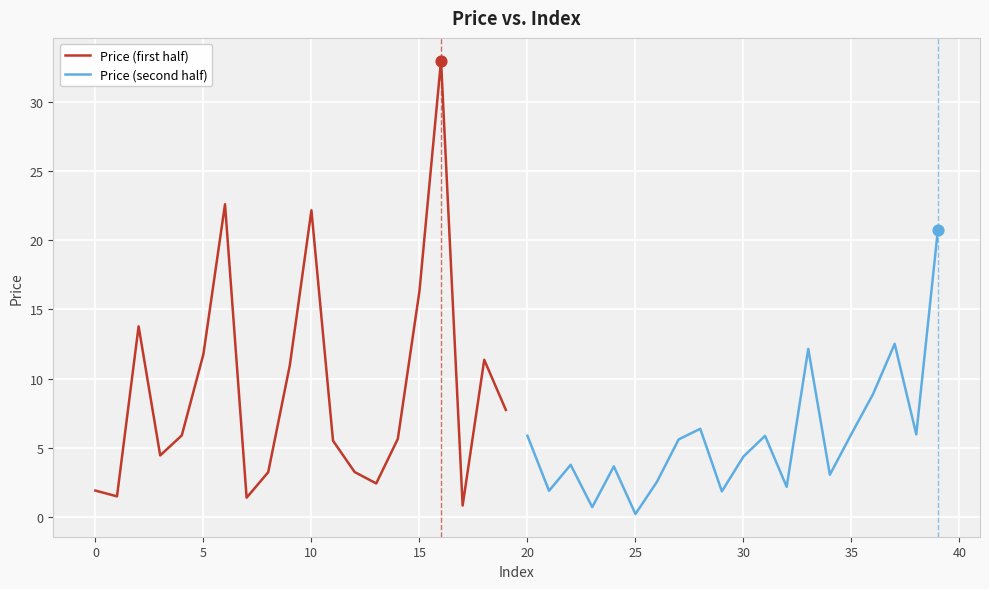

What is the lowest value of the Price (first half) series?

0.8